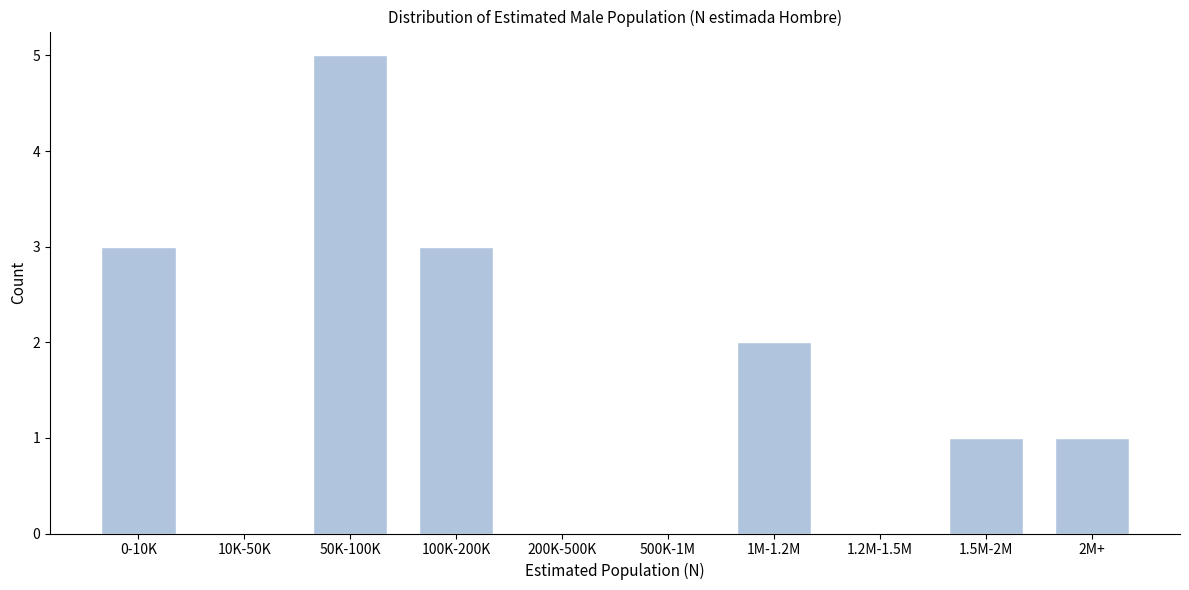

Reading left to right, what are all the values shown in this chart?

0-10K=3	10K-50K=0	50K-100K=5	100K-200K=3	200K-500K=0	500K-1M=0	1M-1.2M=2	1.2M-1.5M=0	1.5M-2M=1	2M+=1